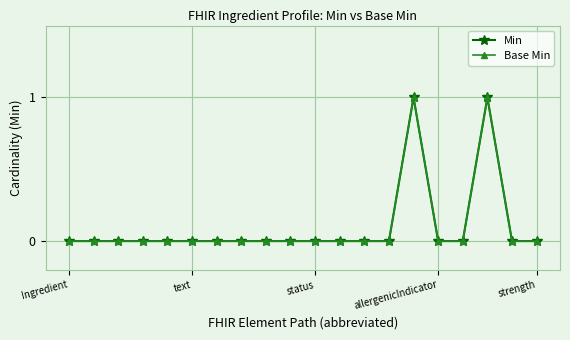

Is this an area chart (filled region under the line)?

No